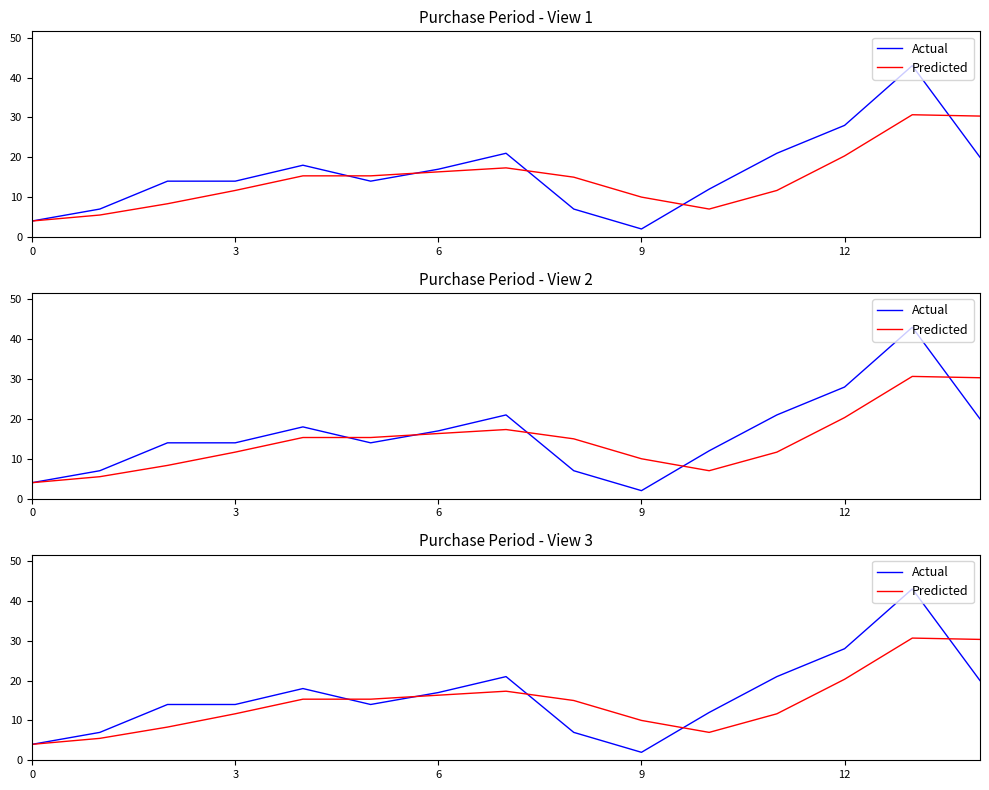

After their last crossing, which series has the higher values: Predicted or Actual?

Predicted